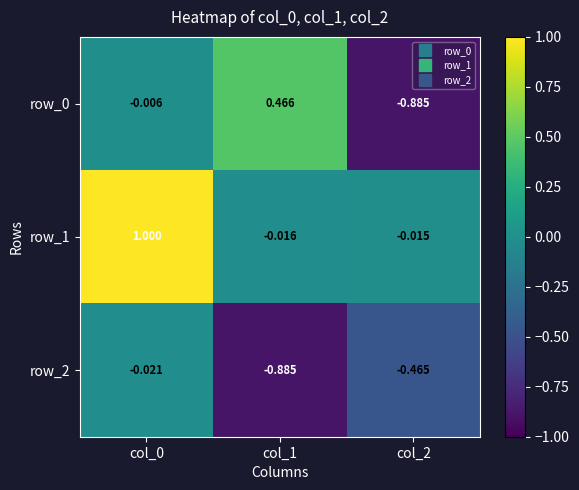

How many values in the row_1 series exceed 0?

1